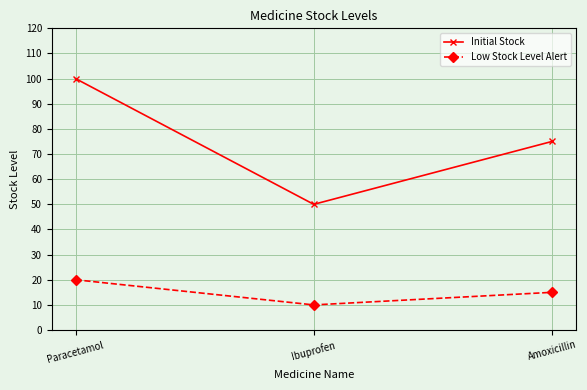

Reading left to right, what are all the values shown in this chart?

Initial Stock: Paracetamol=100	Ibuprofen=50	Amoxicillin=75
Low Stock Level Alert: Paracetamol=20	Ibuprofen=10	Amoxicillin=15